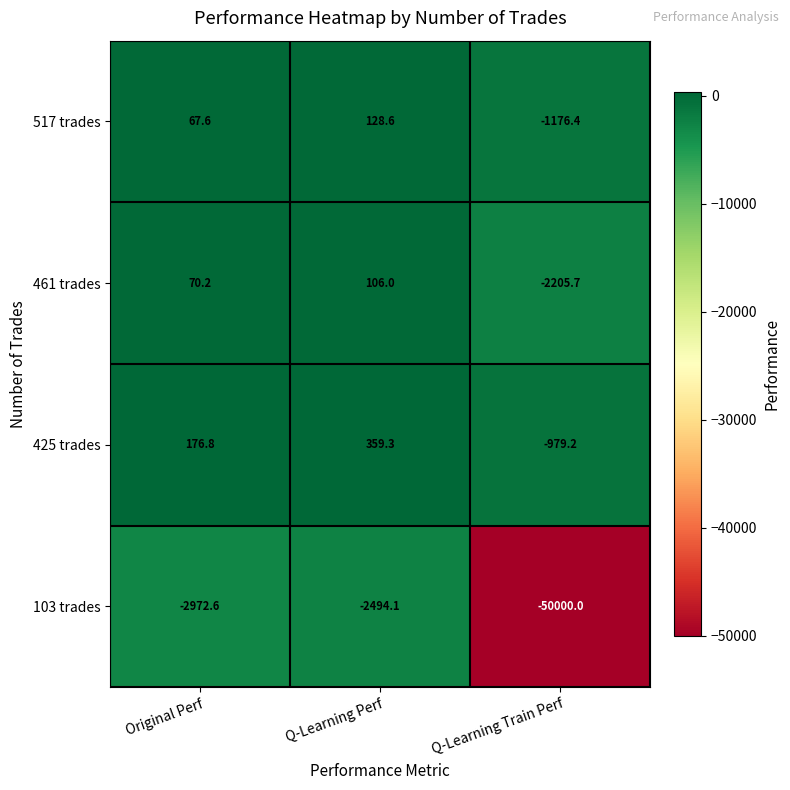

How many categories are shown in the chart?

3